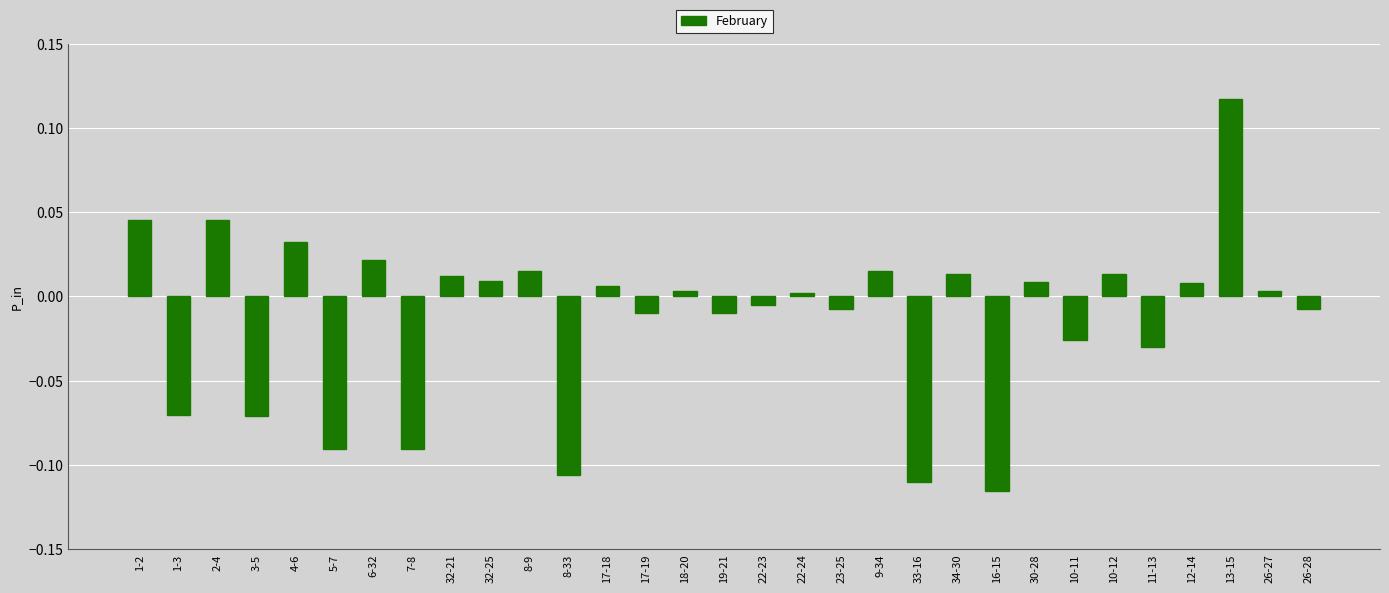

Count the number of data series in this chart.

1